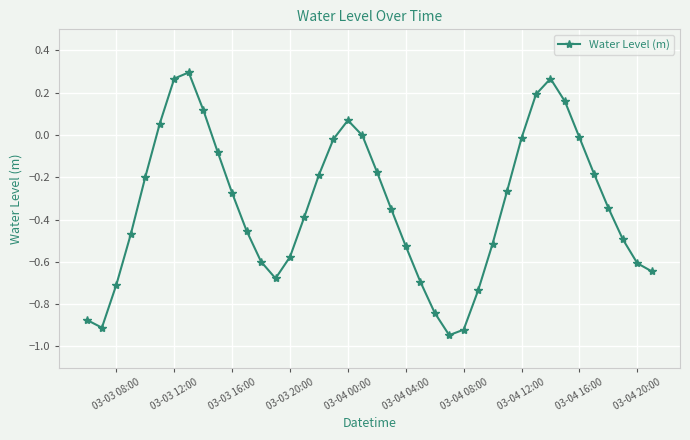

What is the difference between the second highest and second lowest values?

1.2